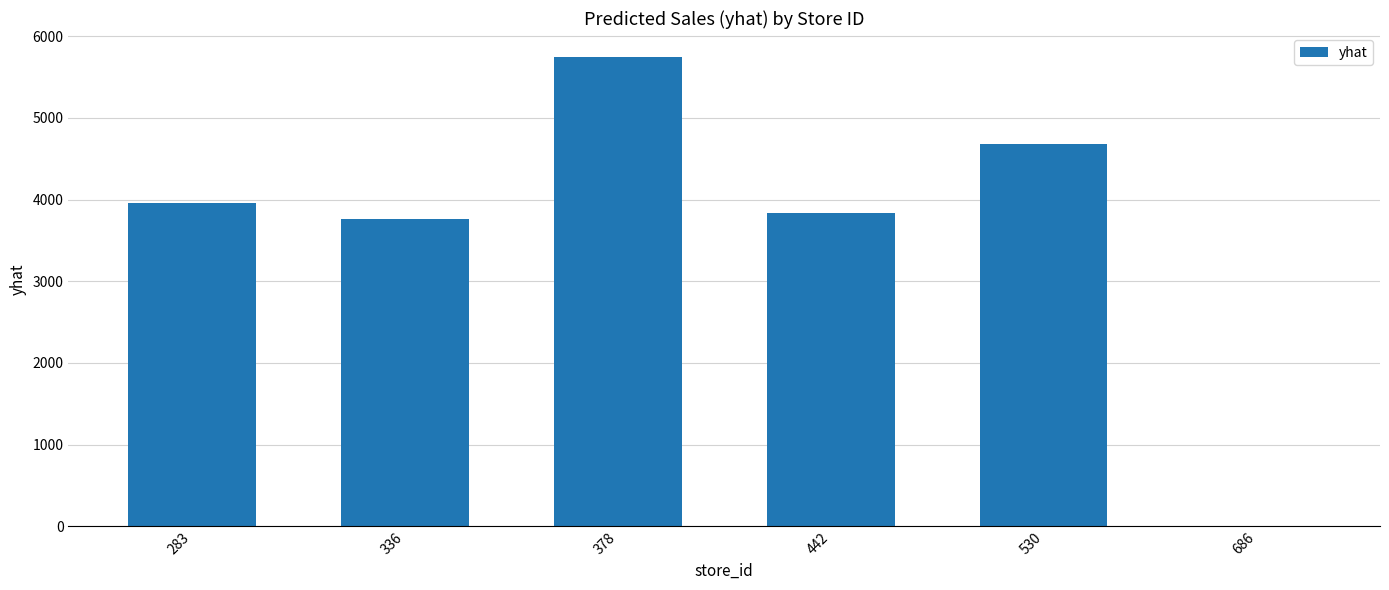

Approximately how many times larger is the value at 378 compared to 442?

1.5